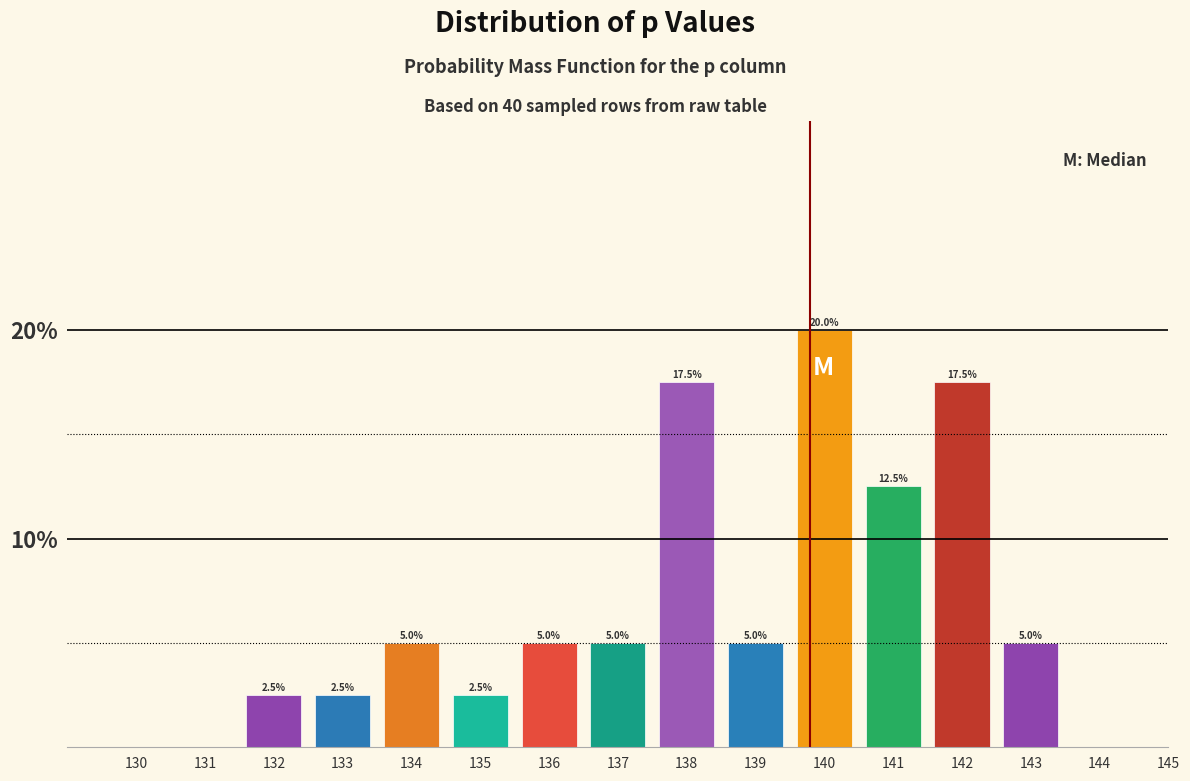

Reading left to right, transcribe all the data shown in this chart.

130=0.0	131=0.0	132=2.5	133=2.5	134=5.0	135=2.5	136=5.0	137=5.0	138=17.5	139=5.0	140=20.0	141=12.5	142=17.5	143=5.0	144=0.0